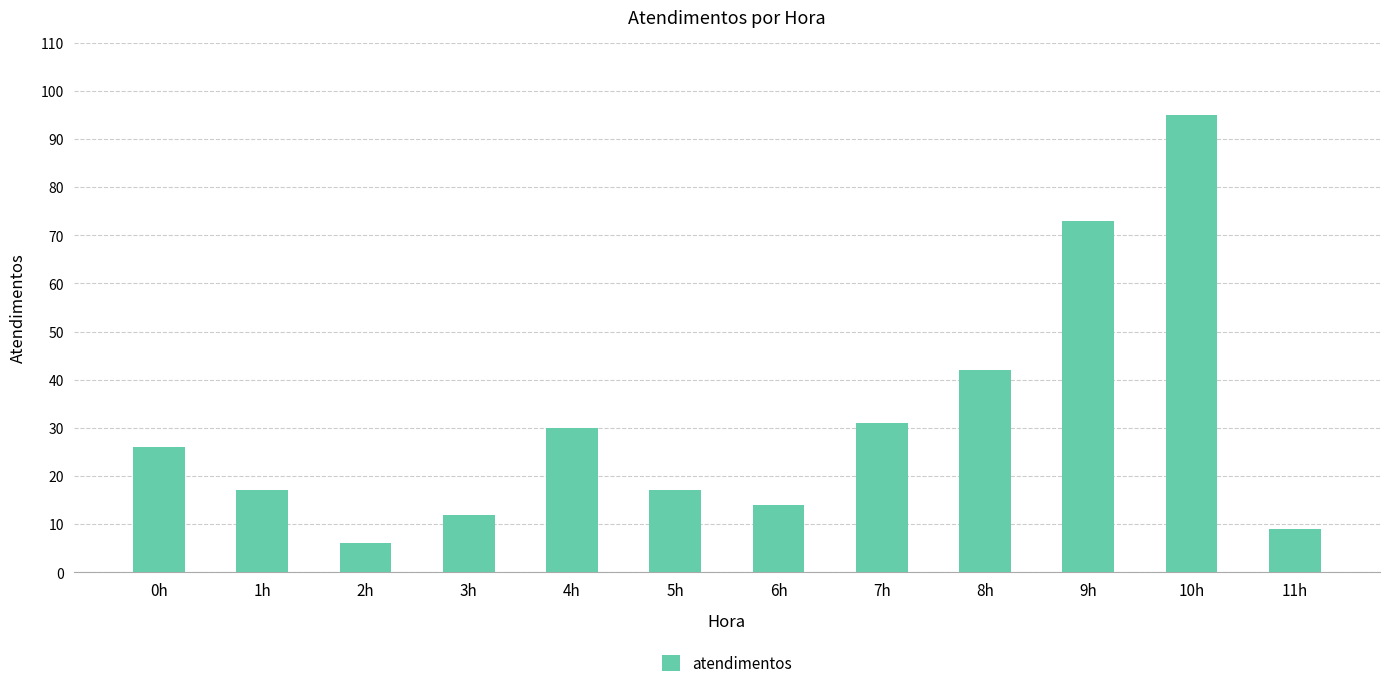

What is the difference between the maximum and minimum values?

89